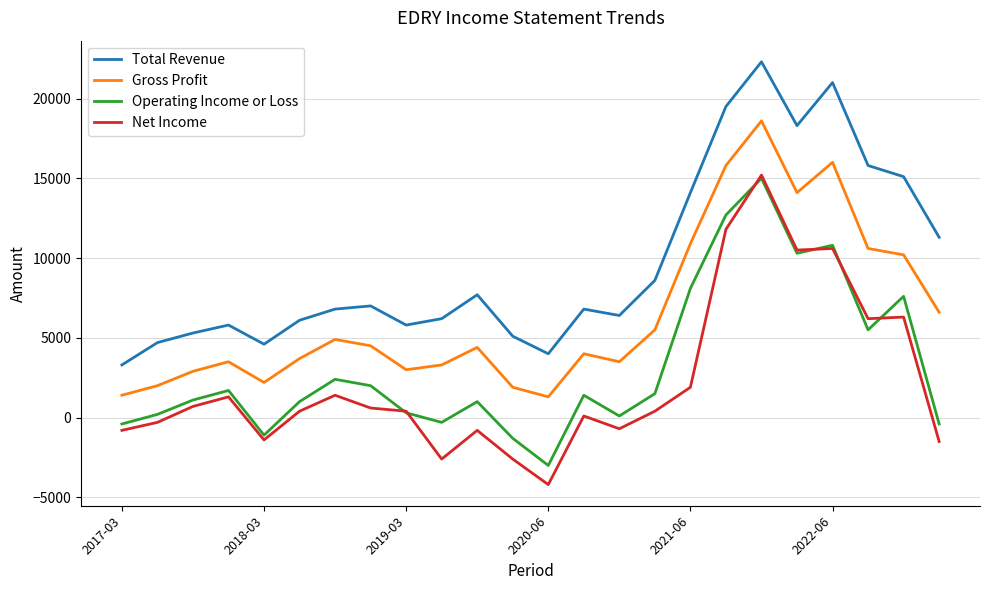

What is the highest value of the Total Revenue series?

22300